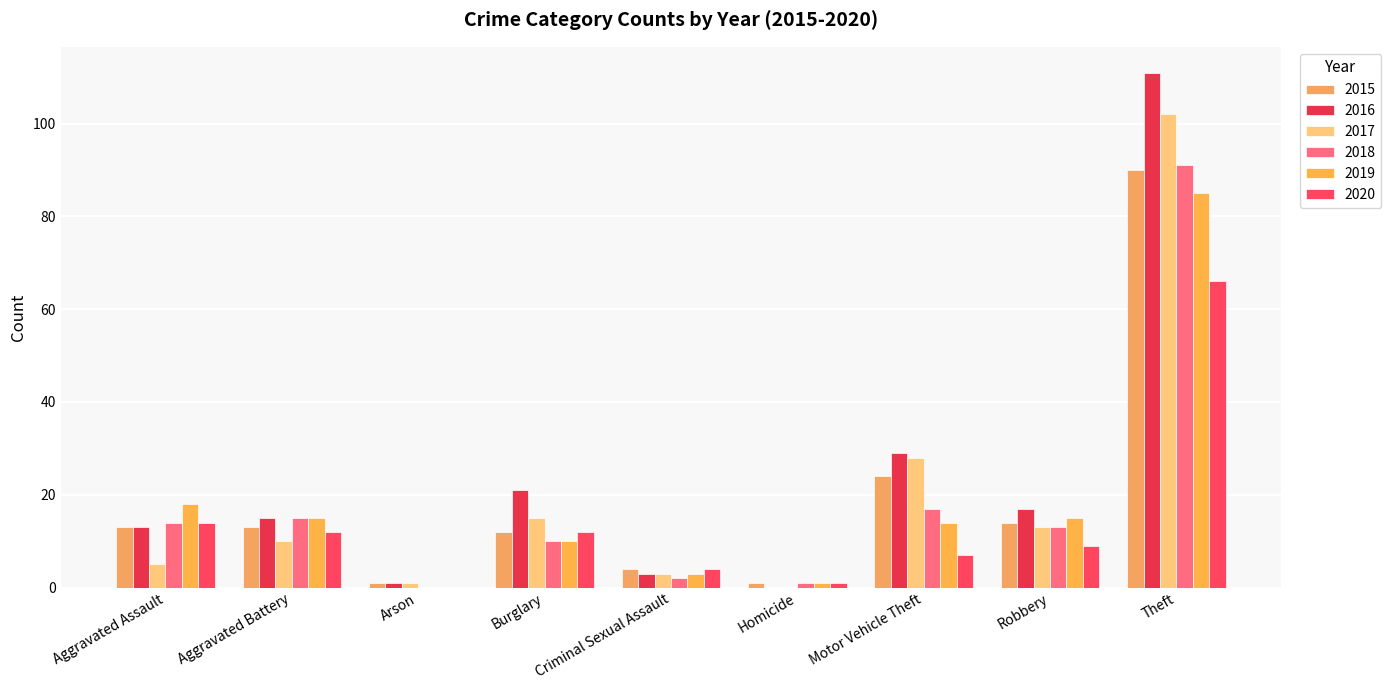

At how many categories does at least one series exceed 36?

1